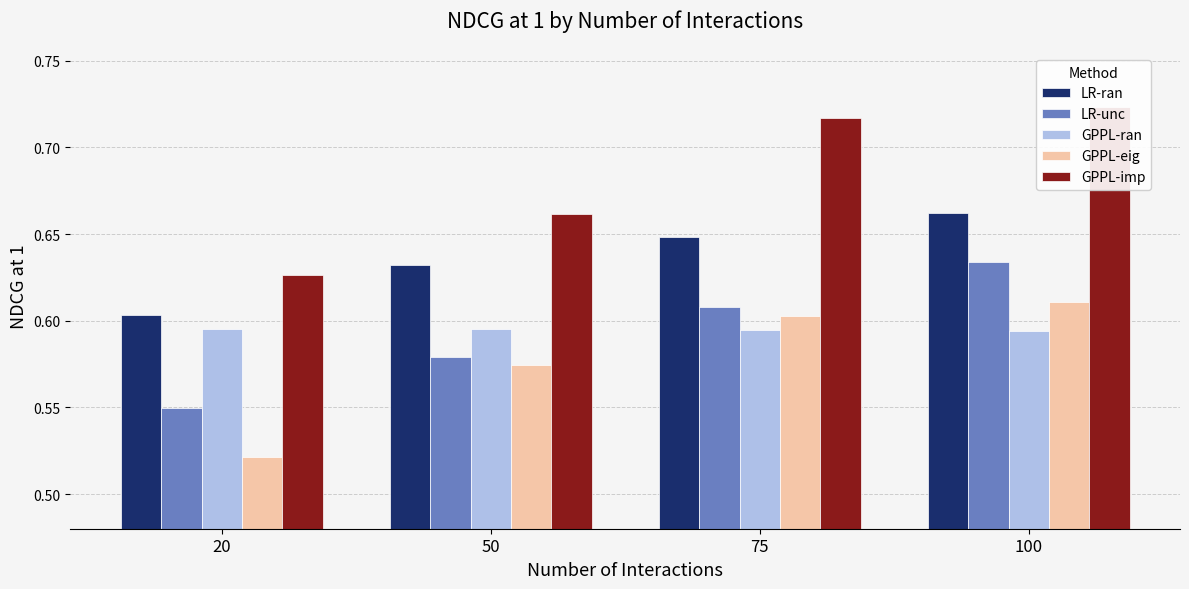

The GPPL-eig series shows 1.0 at 75. True or false?

False